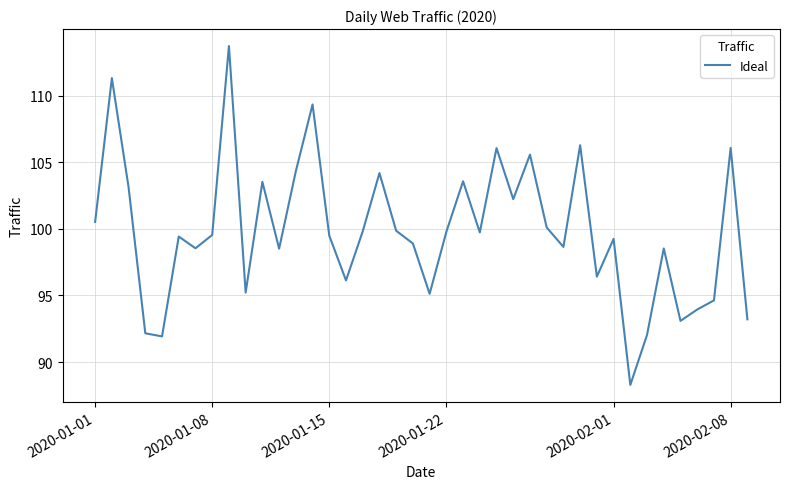

What is the greatest value displayed?

113.7